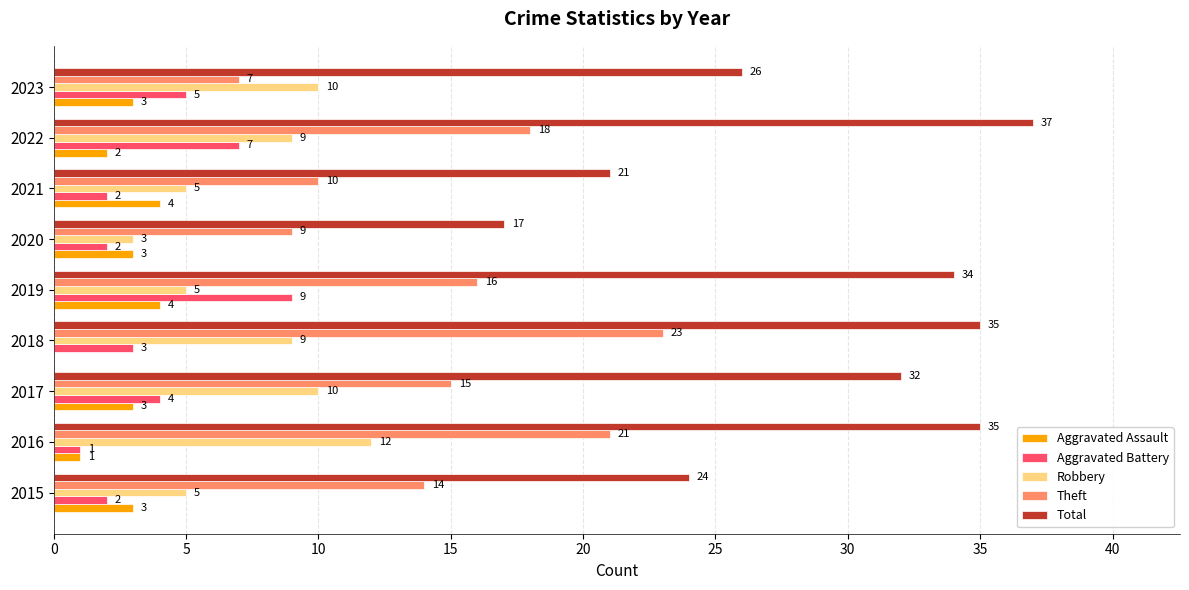

Which series has the largest range (max minus min)?

Total